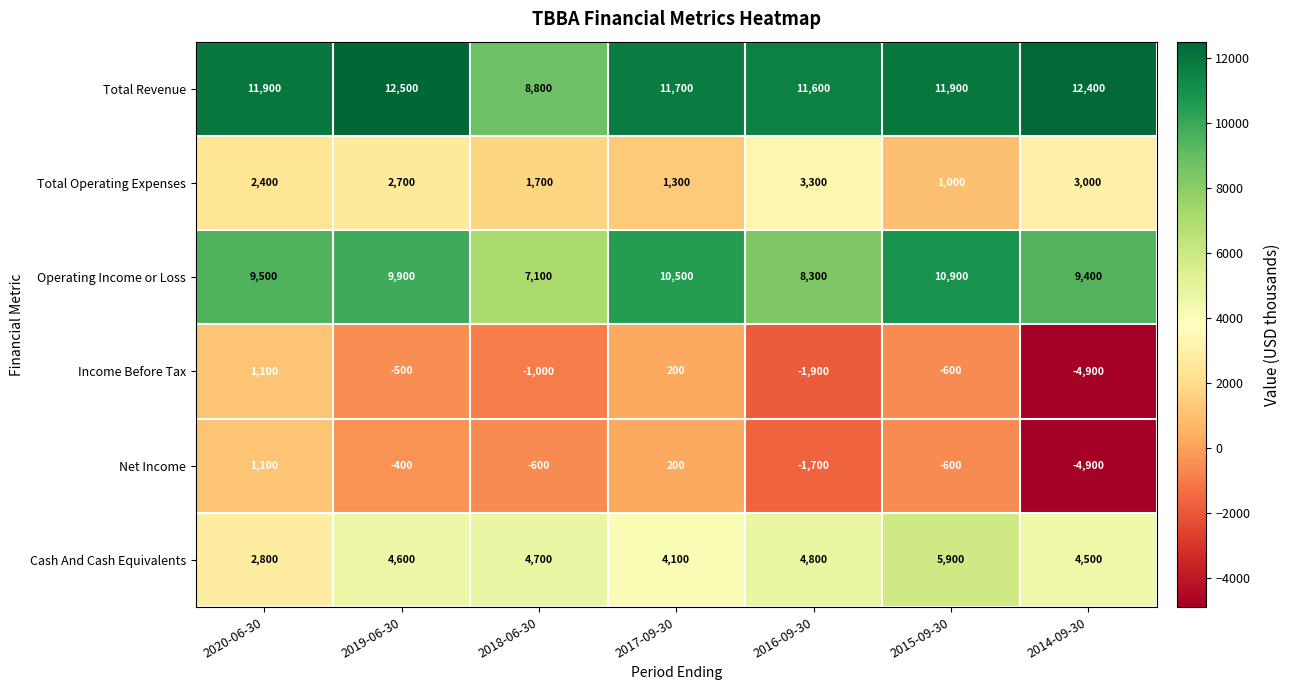

At 2019-06-30, list the series in order from smallest to largest.

Income Before Tax, Net Income, Total Operating Expenses, Cash And Cash Equivalents, Operating Income or Loss, Total Revenue